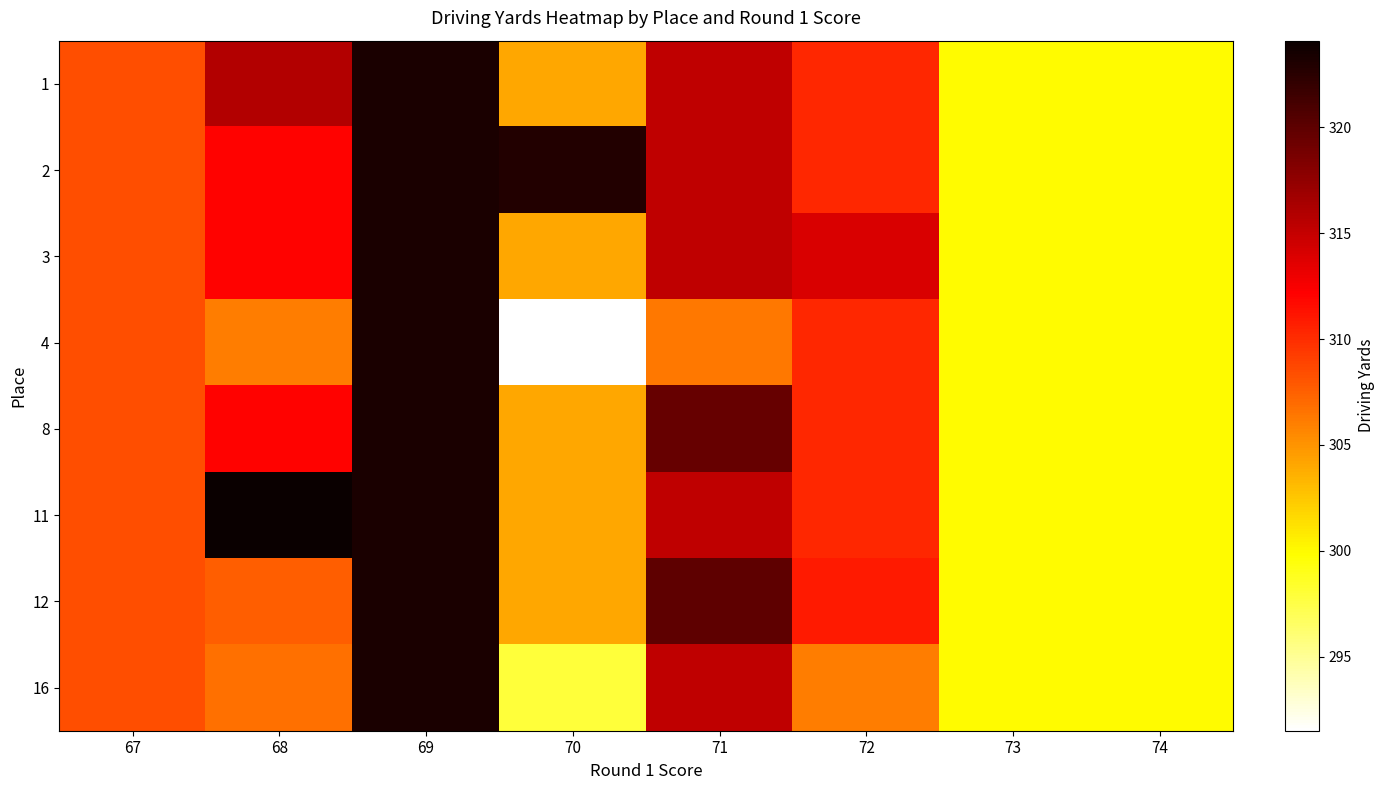

Reading left to right, transcribe all the data shown in this chart.

1: 67=308.4	68=315.9	69=323.3	70=304.1	71=315.3	72=310.3	73=300.0	74=300.0
2: 67=308.4	68=312.1	69=323.3	70=322.9	71=315.3	72=310.3	73=300.0	74=300.0
3: 67=308.4	68=312.1	69=323.3	70=304.1	71=315.3	72=314.0	73=300.0	74=300.0
4: 67=308.4	68=306.1	69=323.3	70=291.5	71=306.3	72=310.3	73=300.0	74=300.0
8: 67=308.4	68=312.1	69=323.3	70=304.1	71=319.6	72=310.3	73=300.0	74=300.0
11: 67=308.4	68=324.1	69=323.3	70=304.1	71=315.3	72=310.3	73=300.0	74=300.0
12: 67=308.4	68=307.6	69=323.3	70=304.1	71=319.9	72=310.9	73=300.0	74=300.0
16: 67=308.4	68=306.8	69=323.3	70=297.9	71=315.3	72=306.1	73=300.0	74=300.0